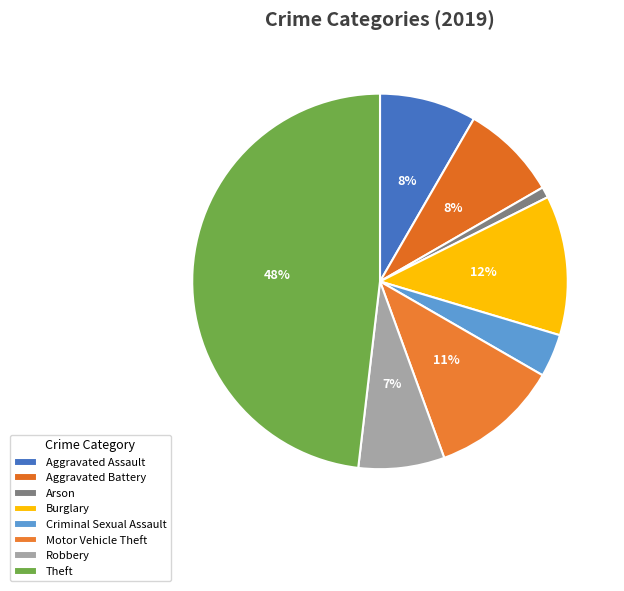

To the nearest percent, what is the combined percentage of Aggravated Assault and Burglary?

20%